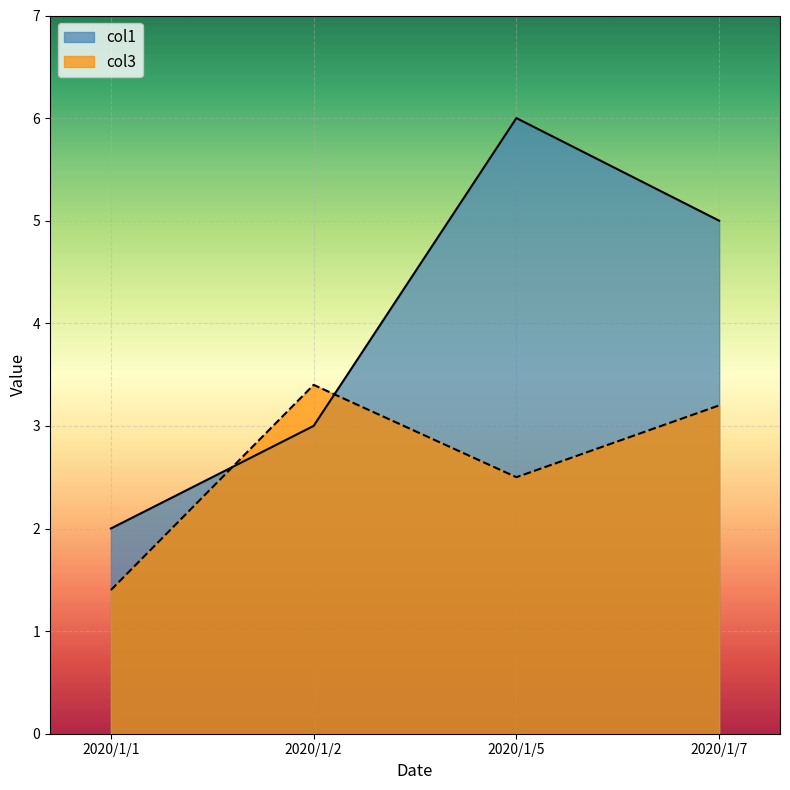

Between 2020/1/1 and 2020/1/5, which is larger?

2020/1/5